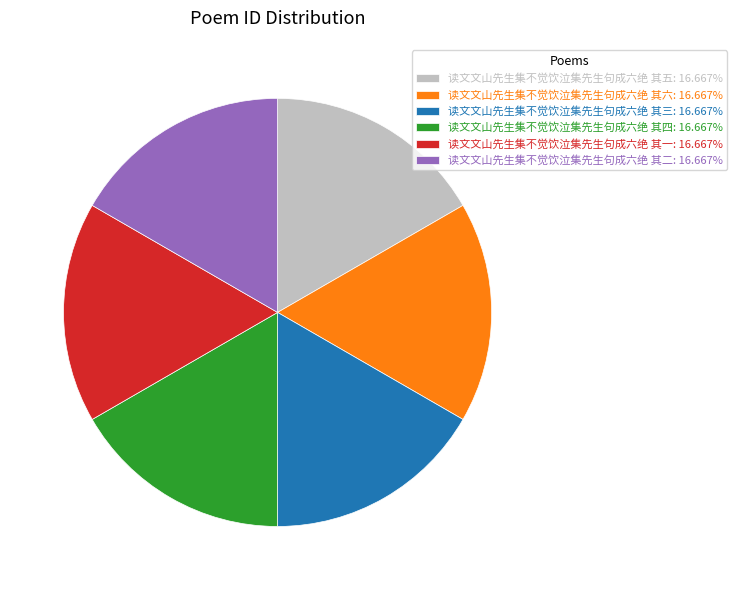

What is the ratio of the value at 读文文山先生集不觉饮泣集先生句成六绝 其五 to the value at 读文文山先生集不觉饮泣集先生句成六绝 其三?

1.0